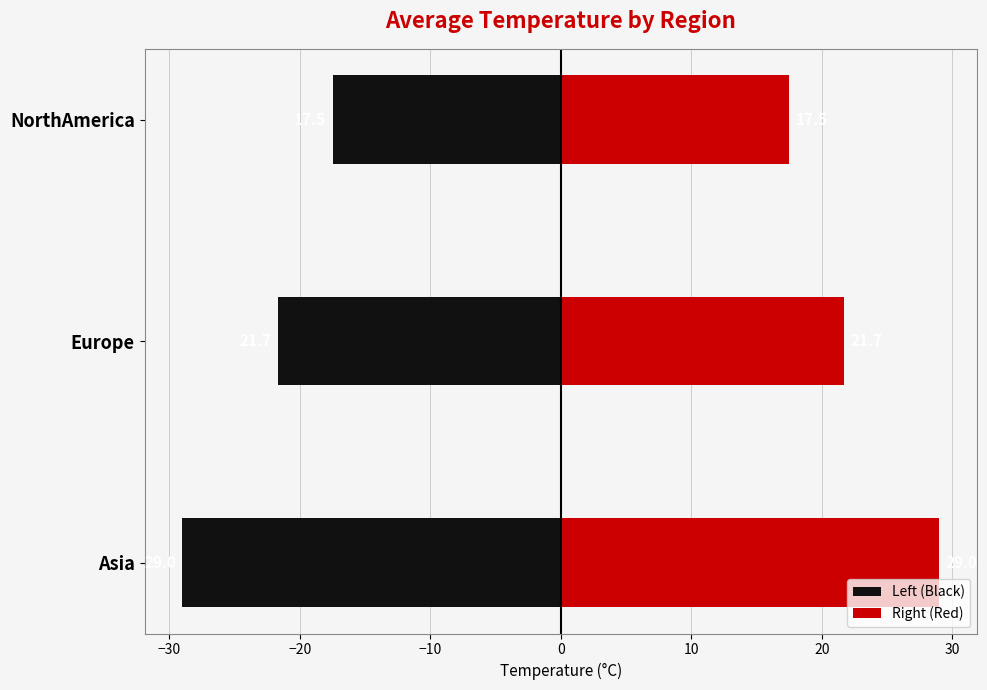

Count the number of data series in this chart.

2